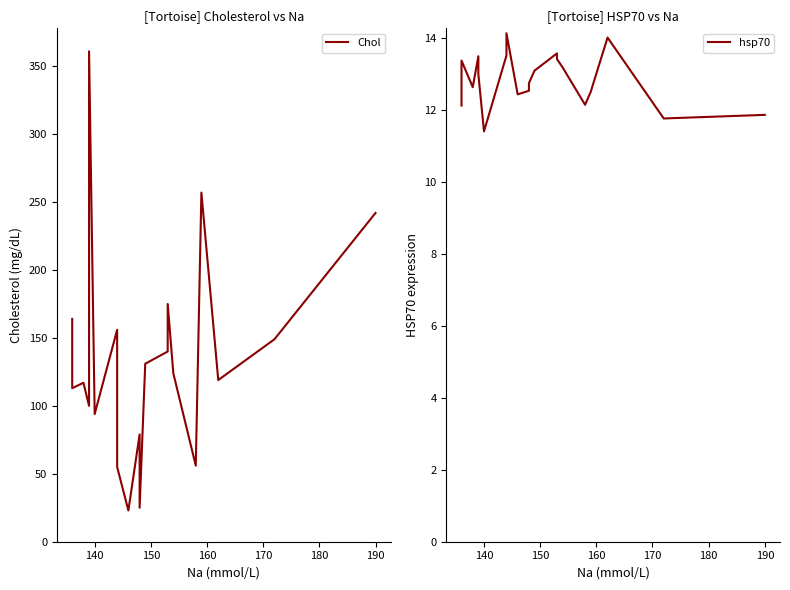

List the series in order of their peak value, highest first.

Chol, hsp70